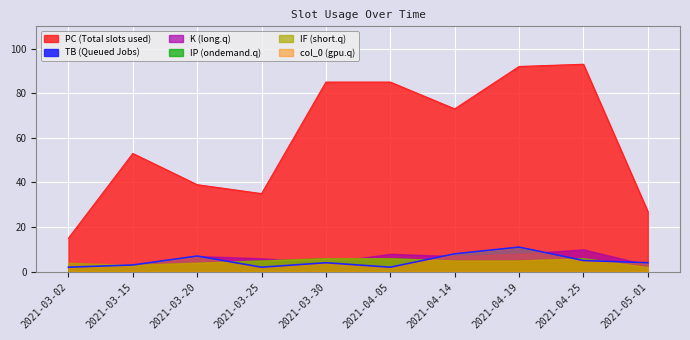

True or false: col_0 has more than 1 interior local peaks.

True